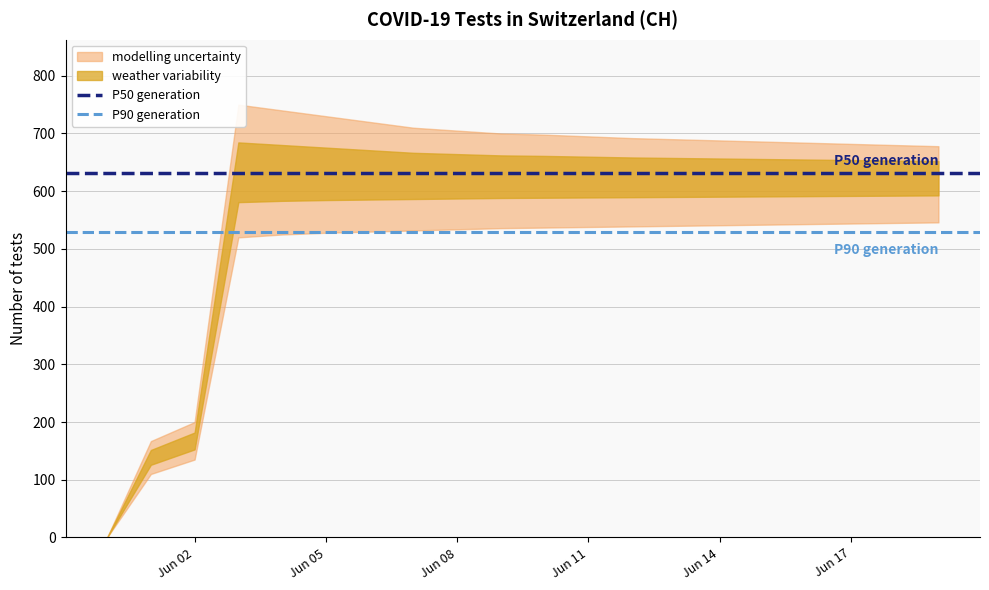

Is the value of P90 generation at Jun 05 greater than the value of P50 generation at Jun 05?

No